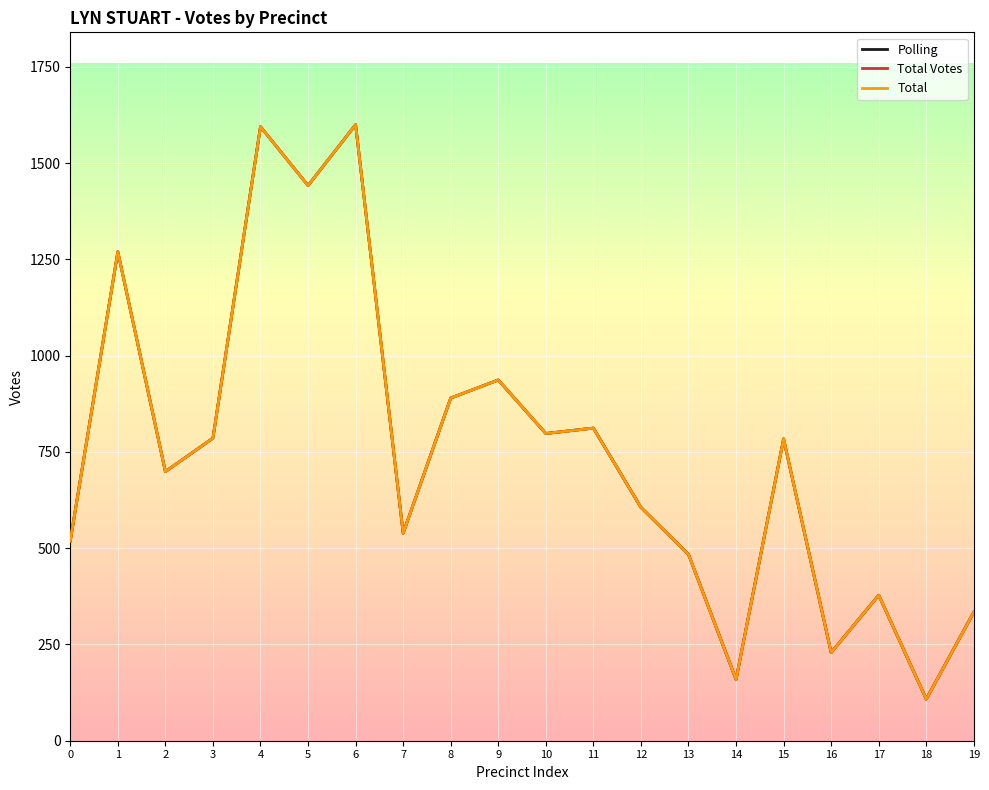

Reading left to right, extract all data points from this chart.

Polling: 519	1270	699	786	1595	1442	1600	539	890	937	798	812	606	484	159	784	229	378	108	334
Total Votes: 519	1270	699	786	1595	1442	1600	539	890	937	798	812	606	484	159	784	229	378	108	334
Total: 519	1270	699	786	1595	1442	1600	539	890	937	798	812	606	484	159	784	229	378	108	334